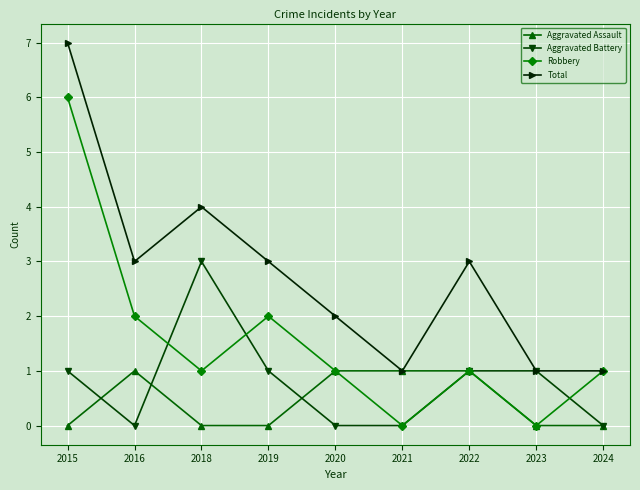

How many Aggravated Assault values are between 0 and 1?

9